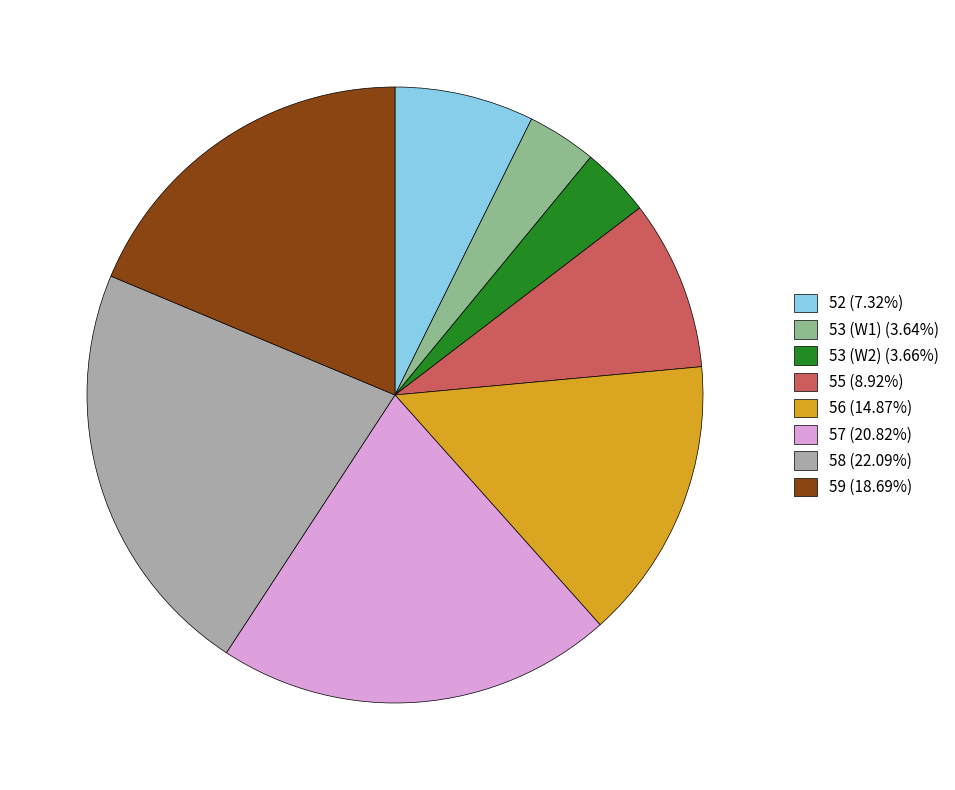

Does 52 account for over 50% of the chart?

No